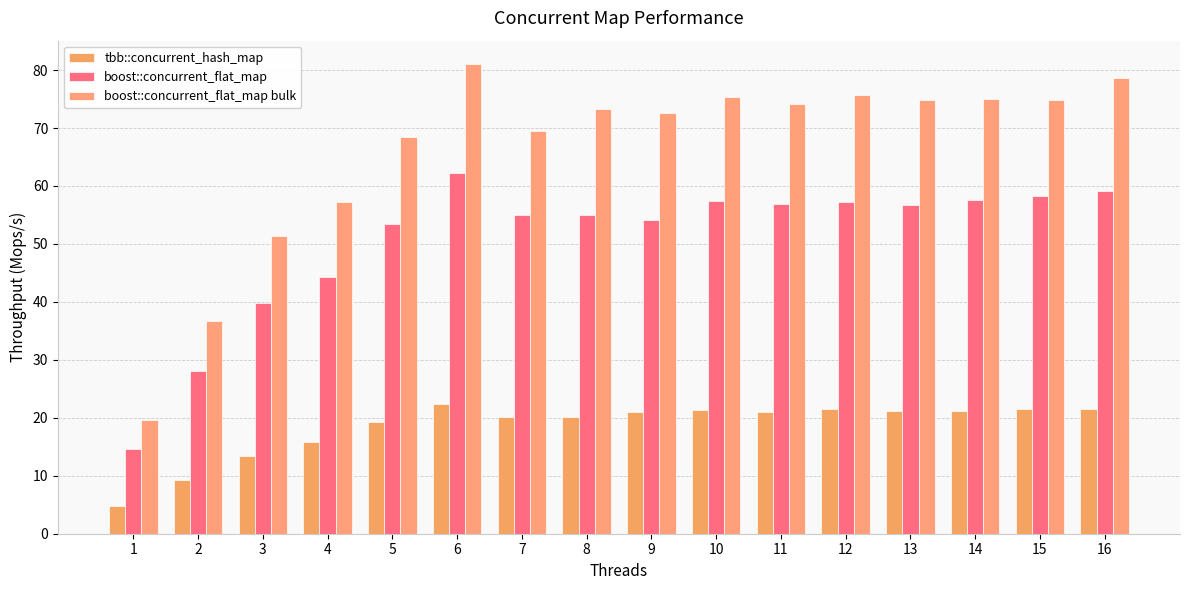

At how many categories does at least one series exceed 64?

12